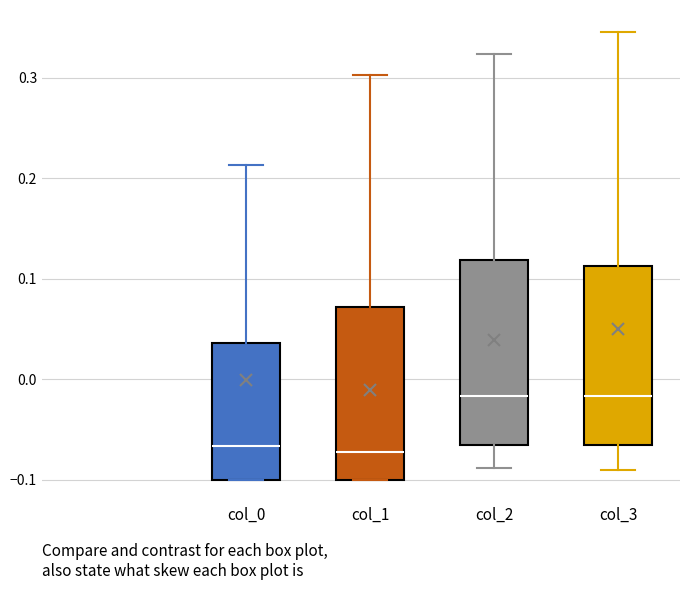

Reading left to right, transcribe this box plot: for each box, give where its median line is, the range the box spans, and where its two whiskers end, as read against the y-axis. The values are not printed on the chart, so give them approximately, as read against the axis.

col_0: median -0.07, box -0.10 to 0.04, whiskers -0.10 to 0.21
col_1: median -0.07, box -0.10 to 0.07, whiskers -0.10 to 0.30
col_2: median -0.02, box -0.07 to 0.12, whiskers -0.09 to 0.32
col_3: median -0.02, box -0.07 to 0.11, whiskers -0.09 to 0.35